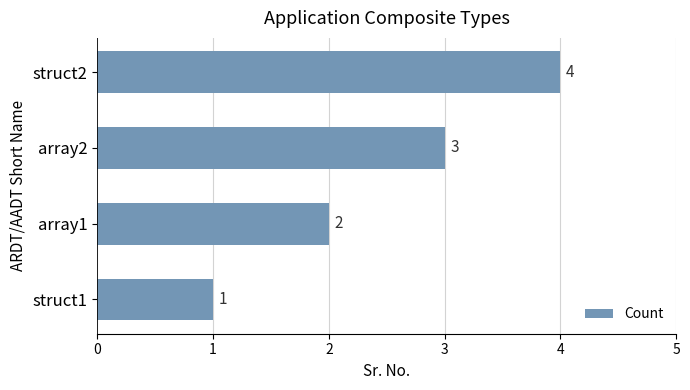

True or false: the data shows 1 at struct1.

True